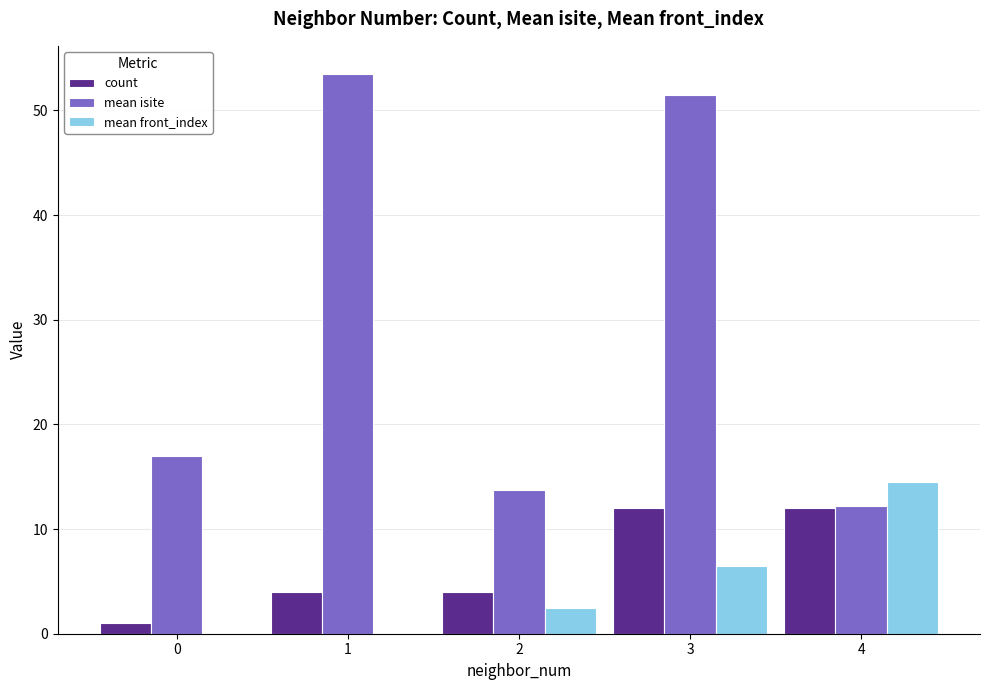

True or false: count has a value of 16.3 at 3.

False